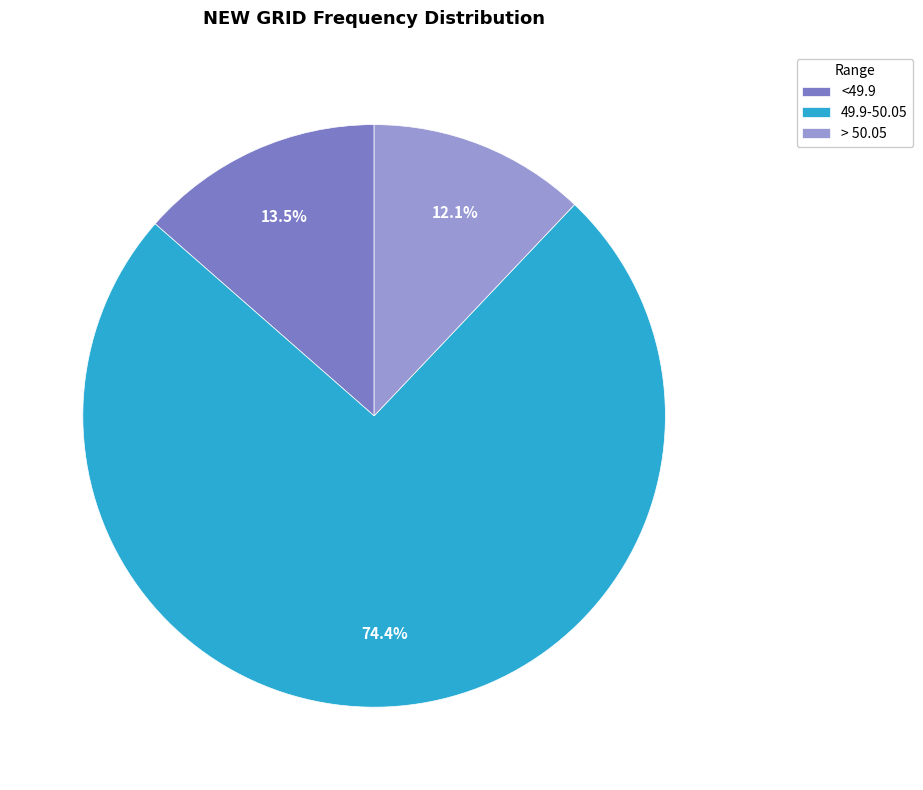

What is the largest slice in the pie chart?

49.9-50.05